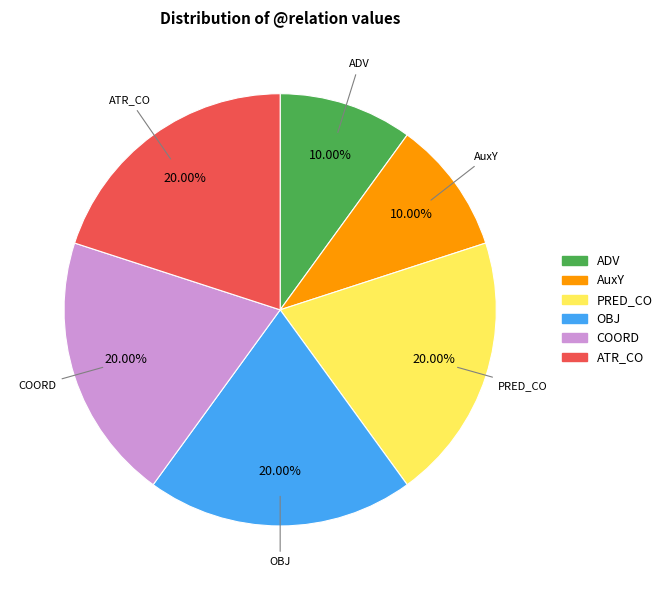

Between AuxY and OBJ, which is larger?

OBJ